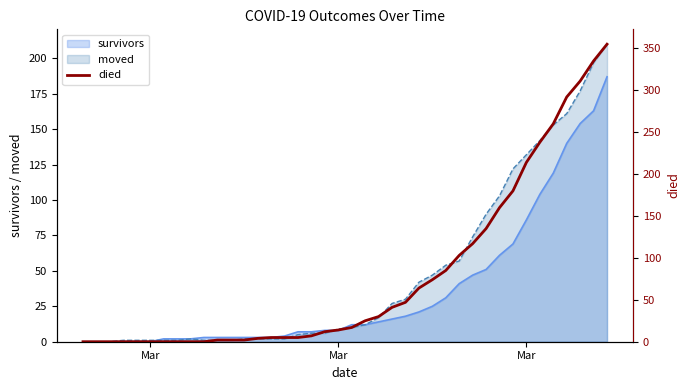

How many values are above zero?

30